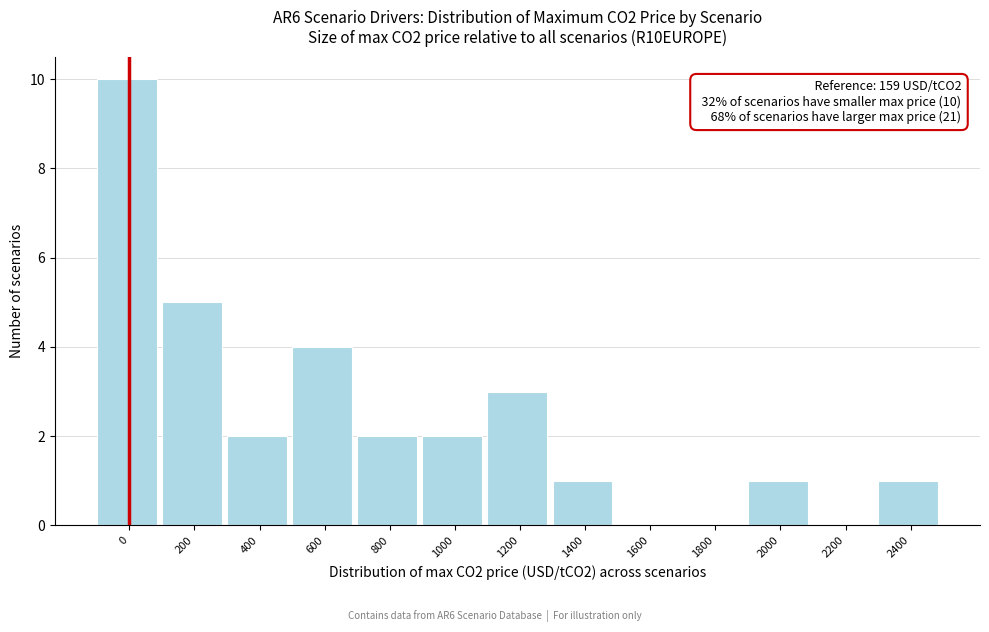

Reading left to right, extract all data points from this chart.

0=10	200=5	400=2	600=4	800=2	1000=2	1200=3	1400=1	1600=0	1800=0	2000=1	2200=0	2400=1